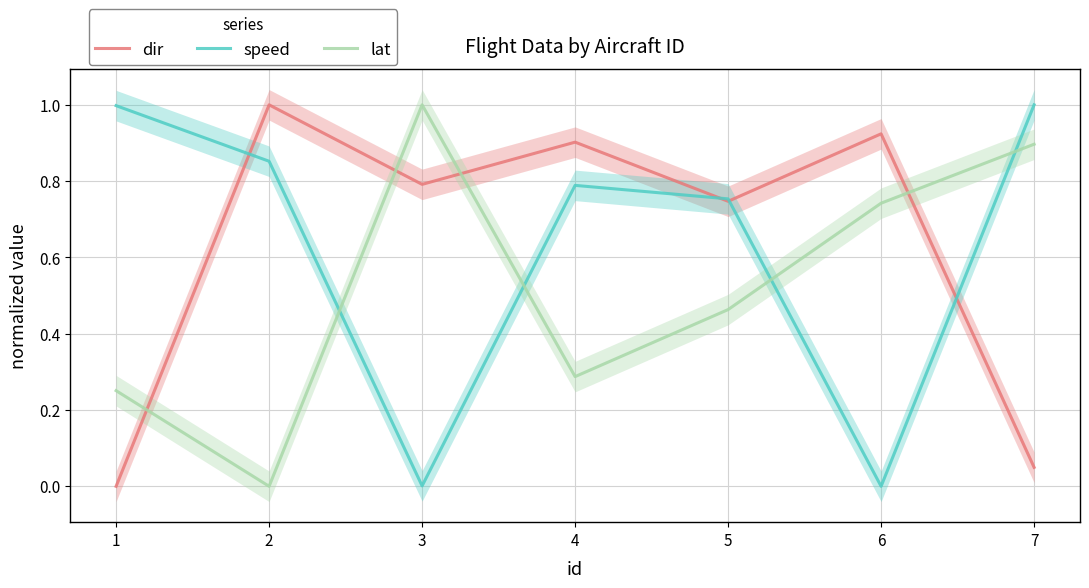

Is it true that speed equals -0.4 at 6?

False